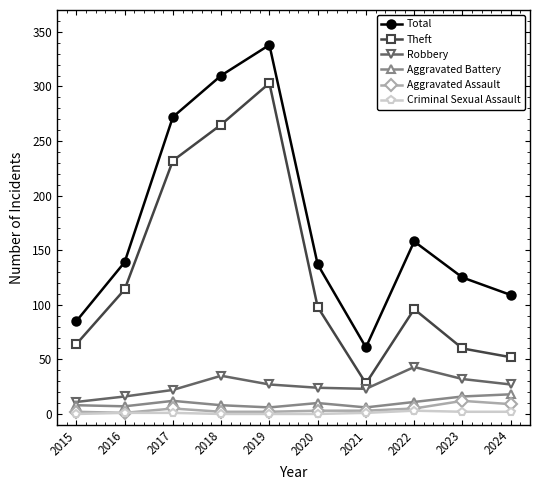

How many data points in Theft are less than 98?

5